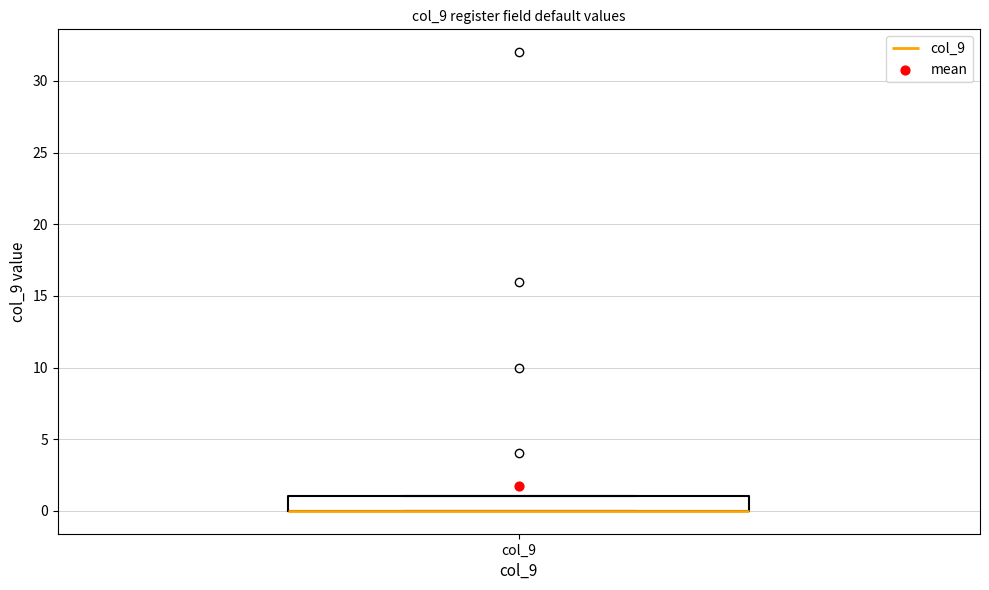

Where is the lower edge of the box for col_9 on the y-axis? The values are not printed on the chart, so give them approximately, as read against the axis.

0